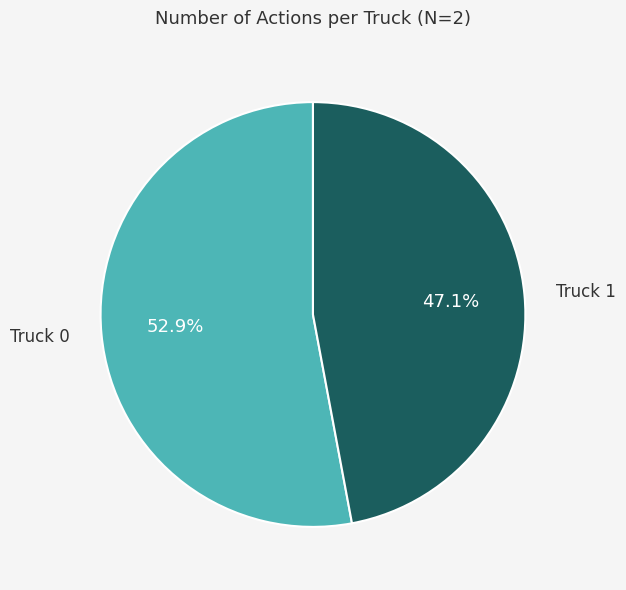

Does any single category account for the majority?

Yes